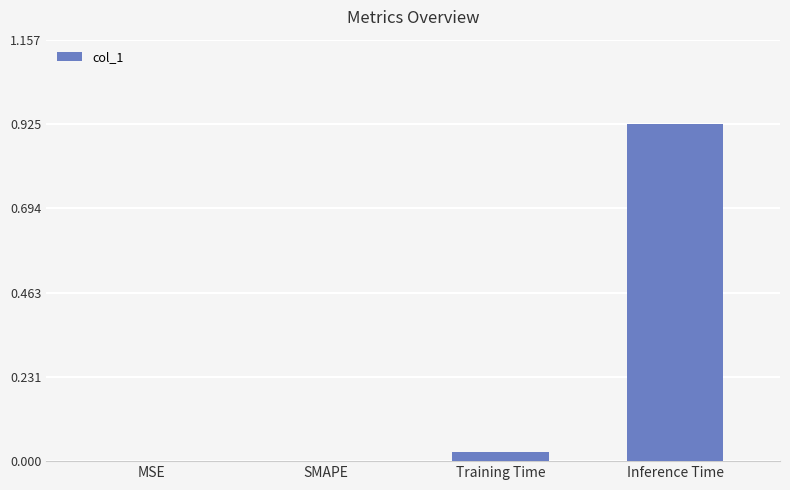

The value at Training Time is 0.0. True or false?

True